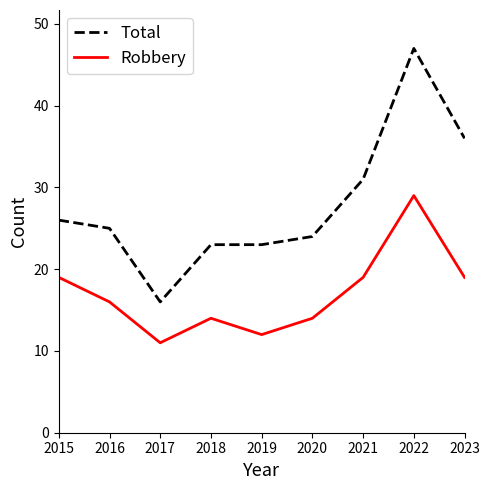

What are all the series names shown in the legend?

Total, Robbery